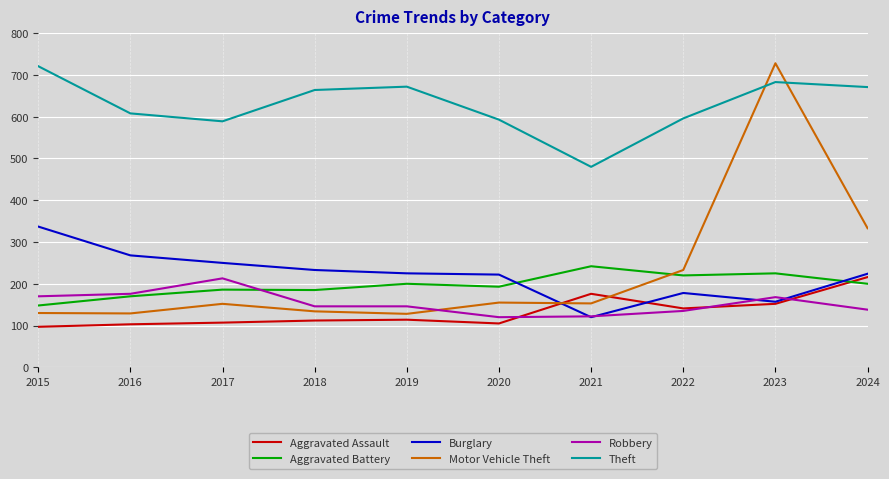

Is the value of Theft at 2016 greater than the value of Aggravated Battery at 2019?

Yes